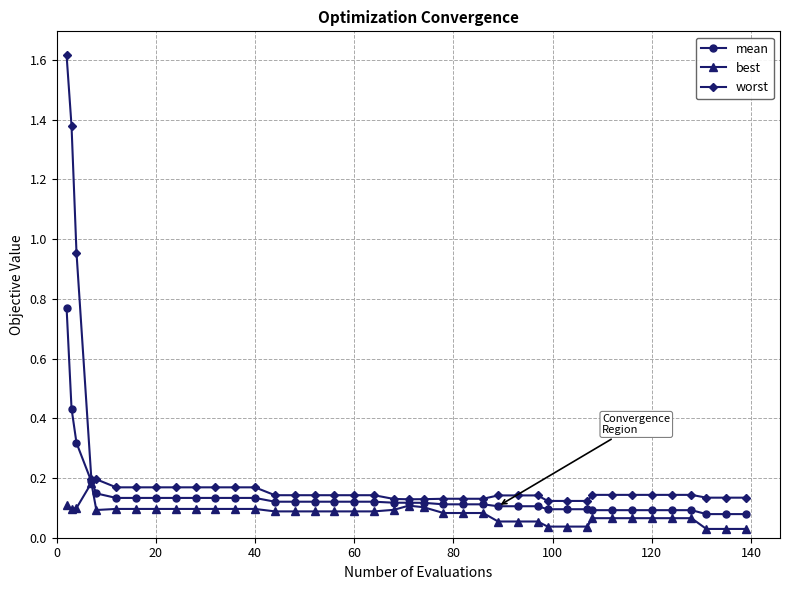

What is the greatest value displayed?

1.6